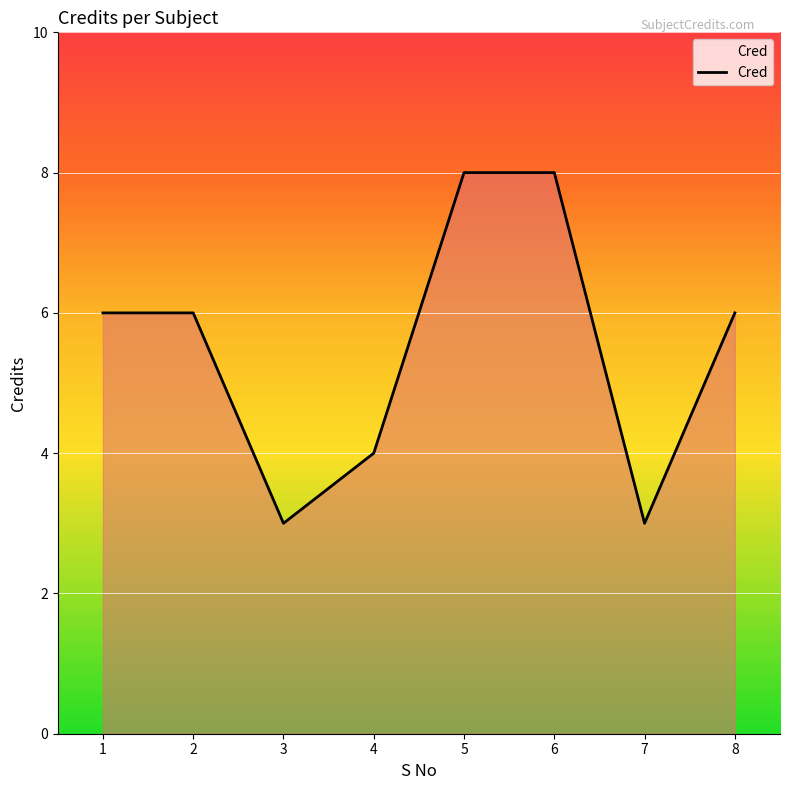

Read the value at 2.

6